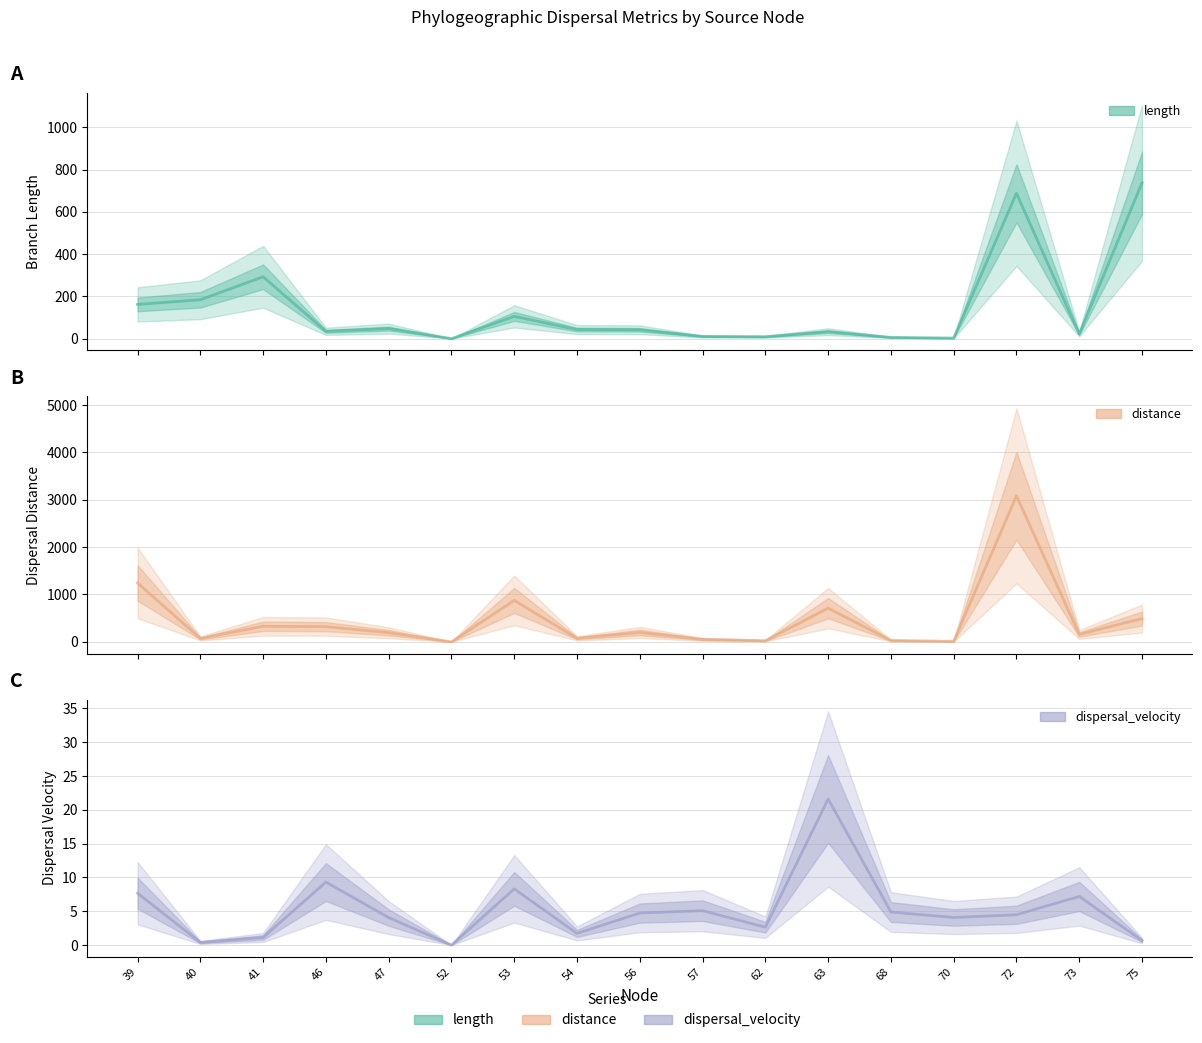

At which category is the sum across all series the highest?

72